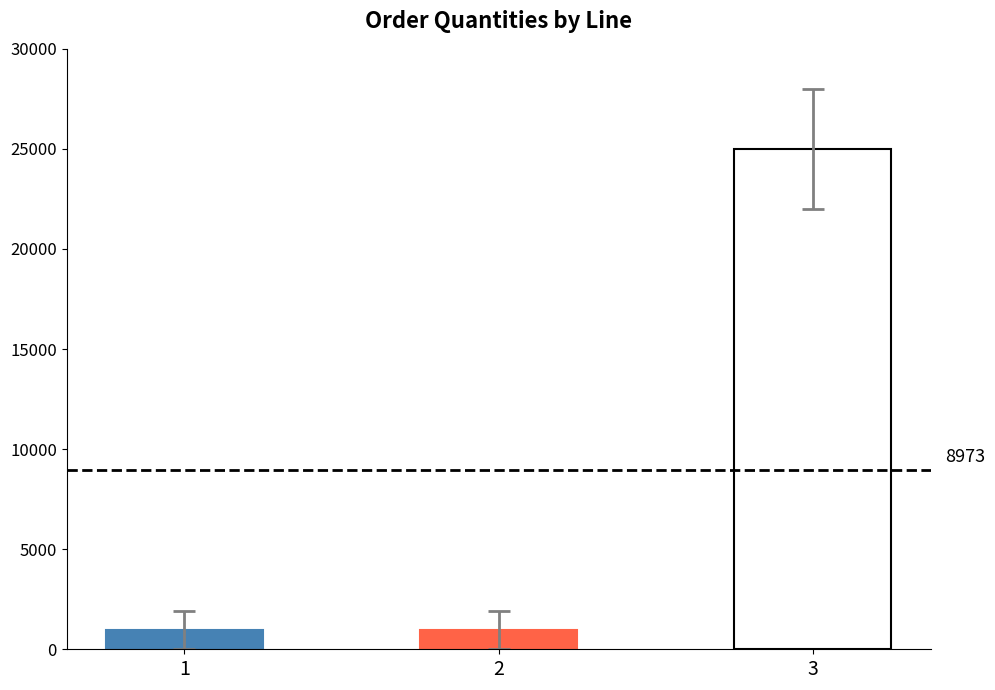

At which category does the chart reach its minimum across all series?

1